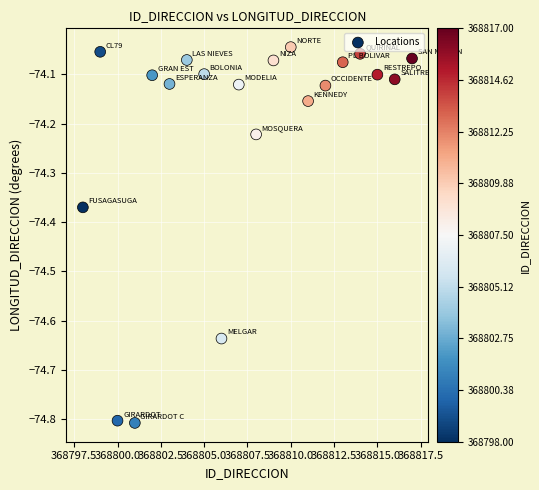

What is the range of Y values (max minus min)?

0.8